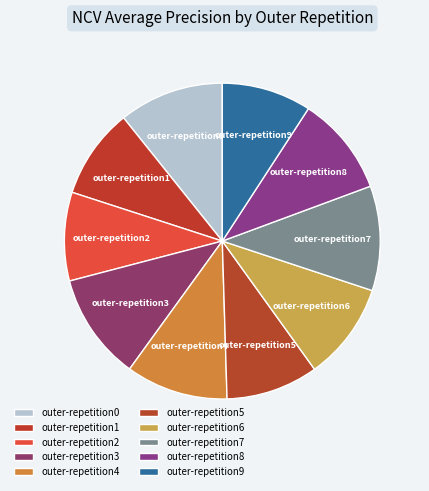

Is the sum of outer-repetition4 and outer-repetition7 greater than half?

No